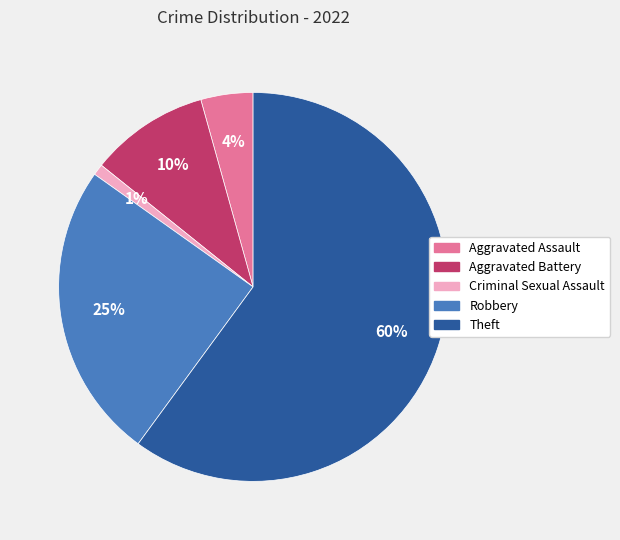

To the nearest percent, what portion does Robbery represent?

25%